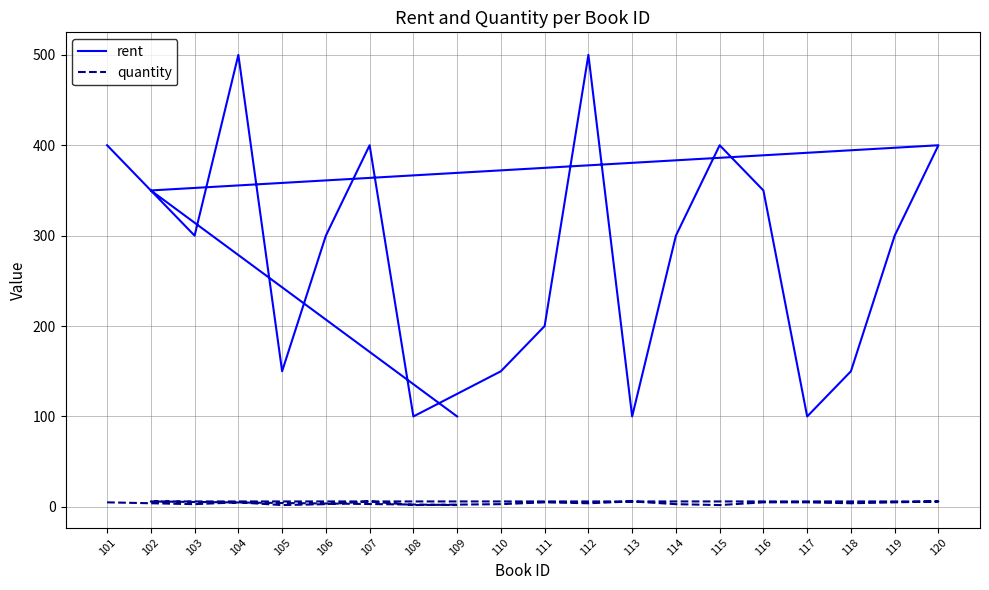

Which has a higher value, 118 or 116?

116